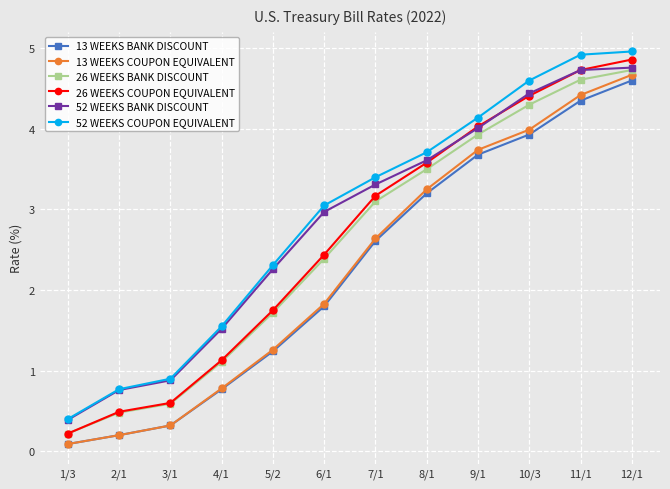

True or false: 13 WEEKS BANK DISCOUNT has a value of 1.5 at 10/3.

False